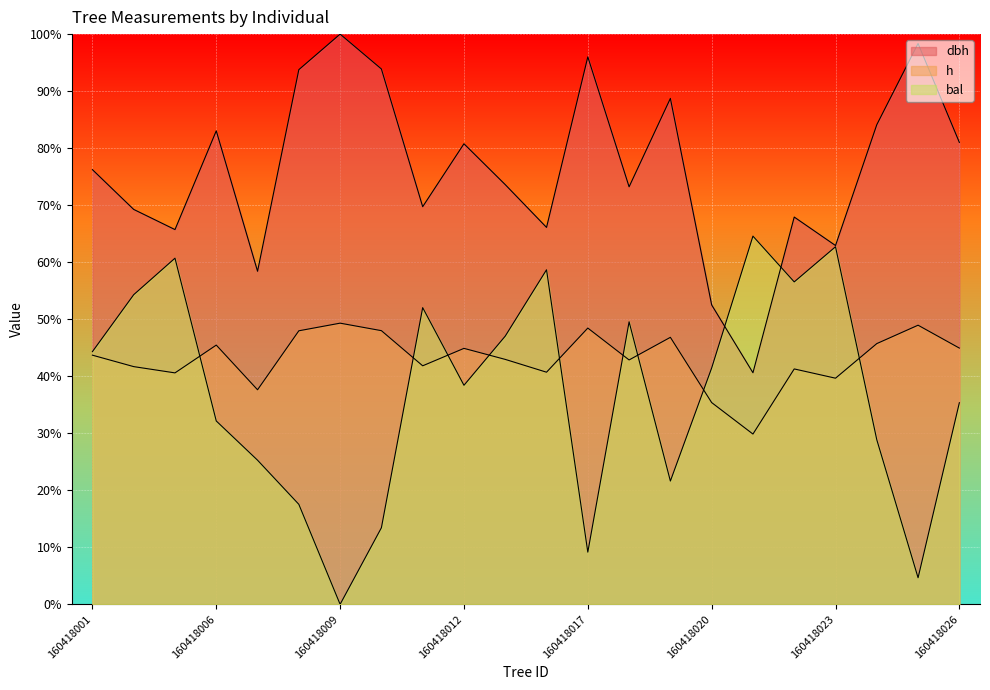

True or false: dbh and h intersect in this chart.

False